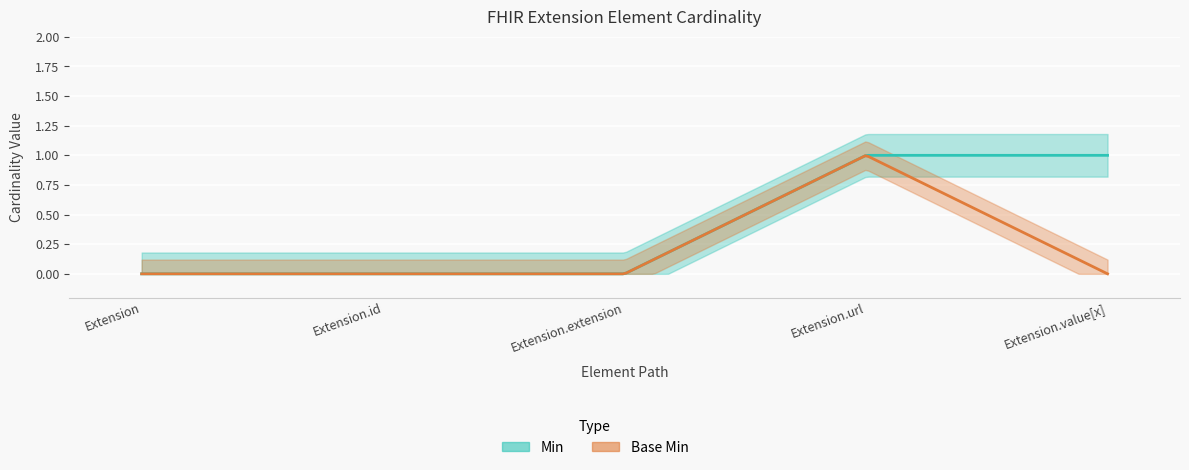

At which label does Base Min reach its minimum?

Extension